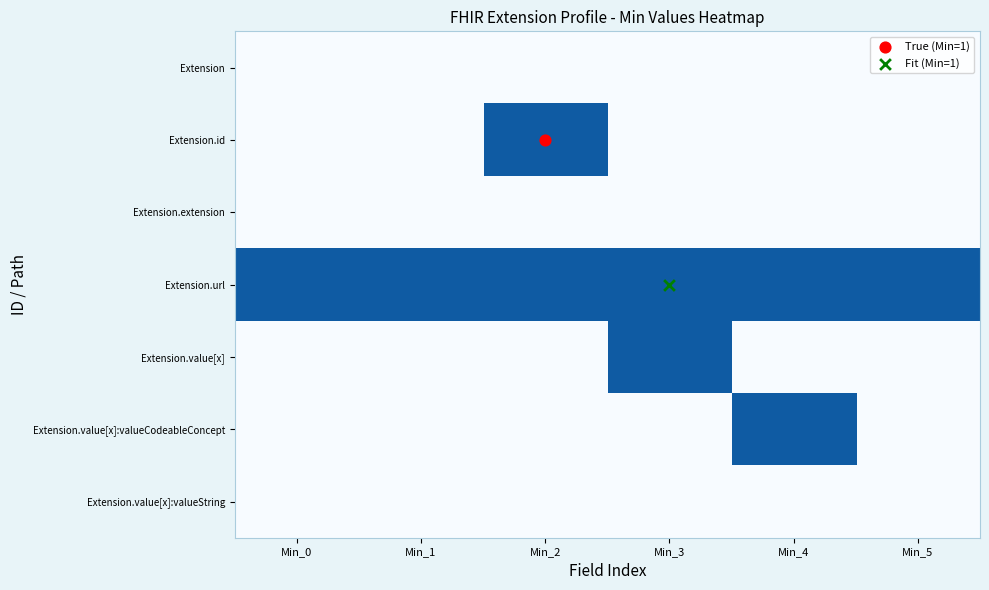

Reading right to left, list all the values displayed in this chart.

Extension: Min_5=0	Min_4=0	Min_3=0	Min_2=0	Min_1=0	Min_0=0
Extension.id: Min_5=0	Min_4=0	Min_3=0	Min_2=1	Min_1=0	Min_0=0
Extension.extension: Min_5=0	Min_4=0	Min_3=0	Min_2=0	Min_1=0	Min_0=0
Extension.url: Min_5=1	Min_4=1	Min_3=1	Min_2=1	Min_1=1	Min_0=1
Extension.value[x]: Min_5=0	Min_4=0	Min_3=1	Min_2=0	Min_1=0	Min_0=0
Extension.value[x]:valueCodeableConcept: Min_5=0	Min_4=1	Min_3=0	Min_2=0	Min_1=0	Min_0=0
Extension.value[x]:valueString: Min_5=0	Min_4=0	Min_3=0	Min_2=0	Min_1=0	Min_0=0